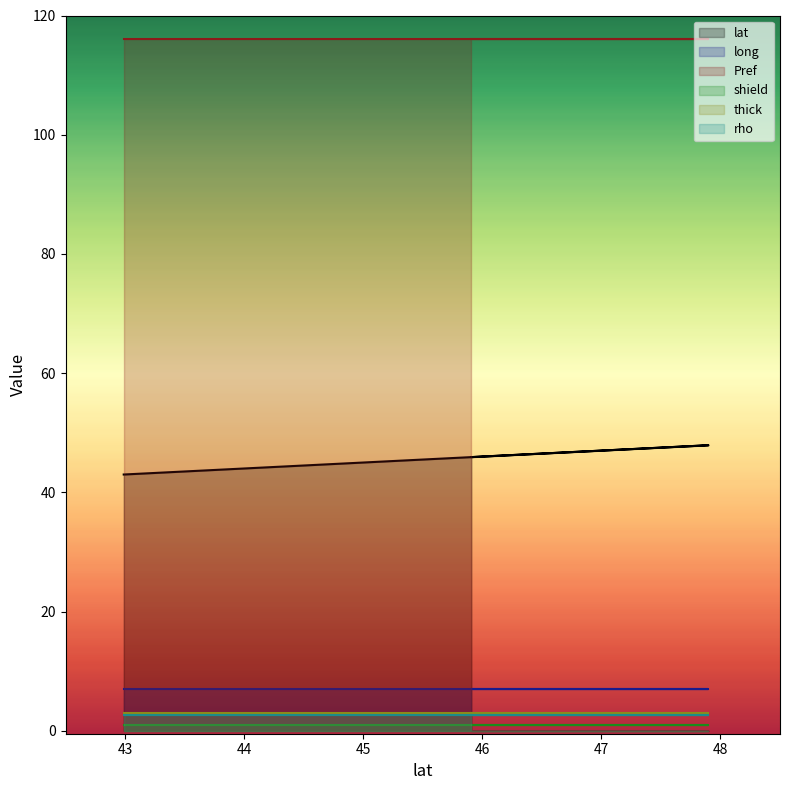

What is the average value of the rho series?

2.6